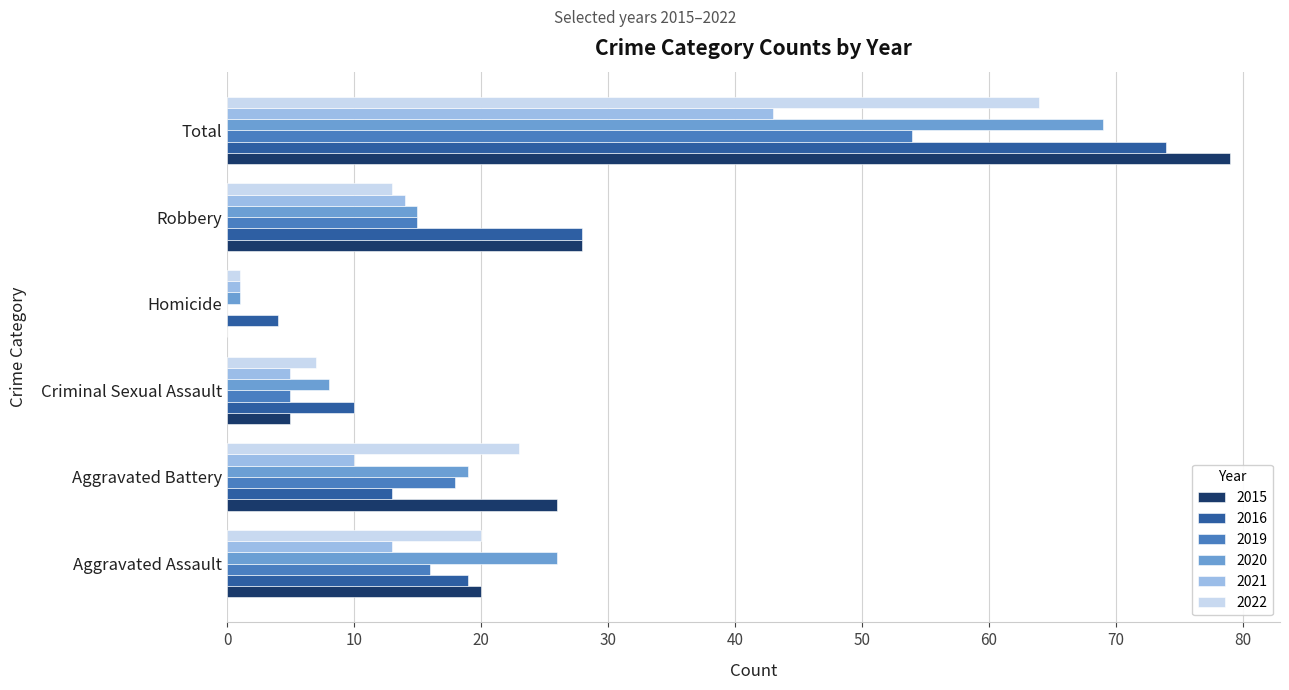

Which series has the largest total across all categories?

2015